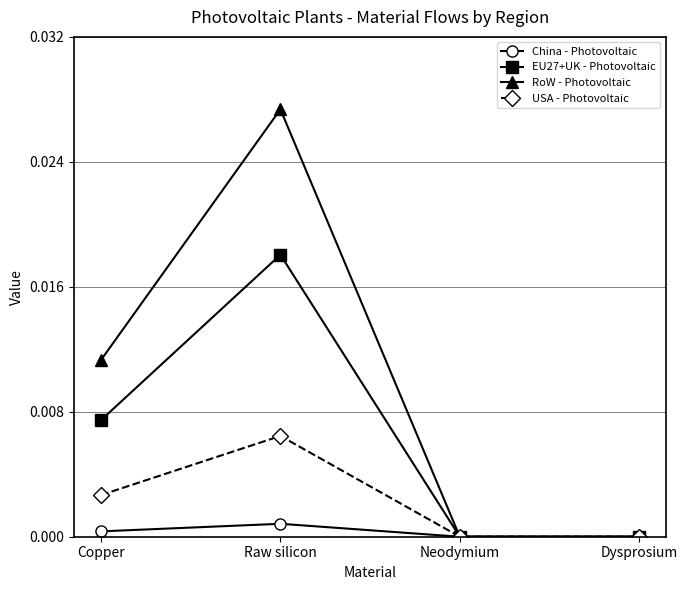

Which series changed the most between Copper and Dysprosium?

RoW - Photovoltaic